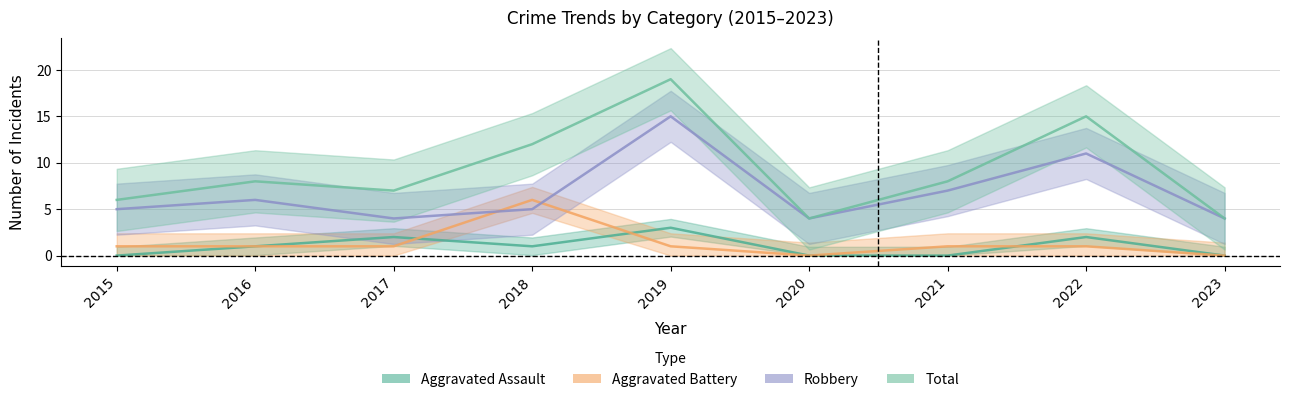

Which series has the largest total across all categories?

Total